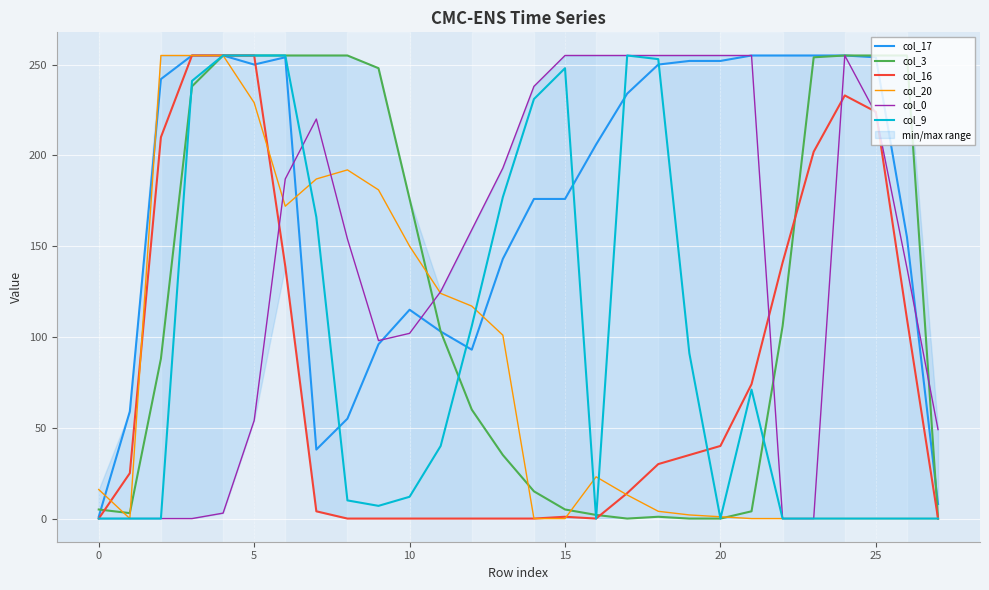

Is it true that col_17 equals 59 at 10?

False